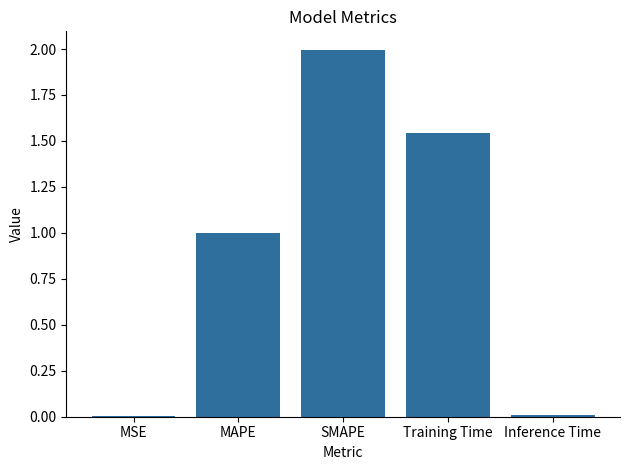

Which has a higher value, Training Time or SMAPE?

SMAPE